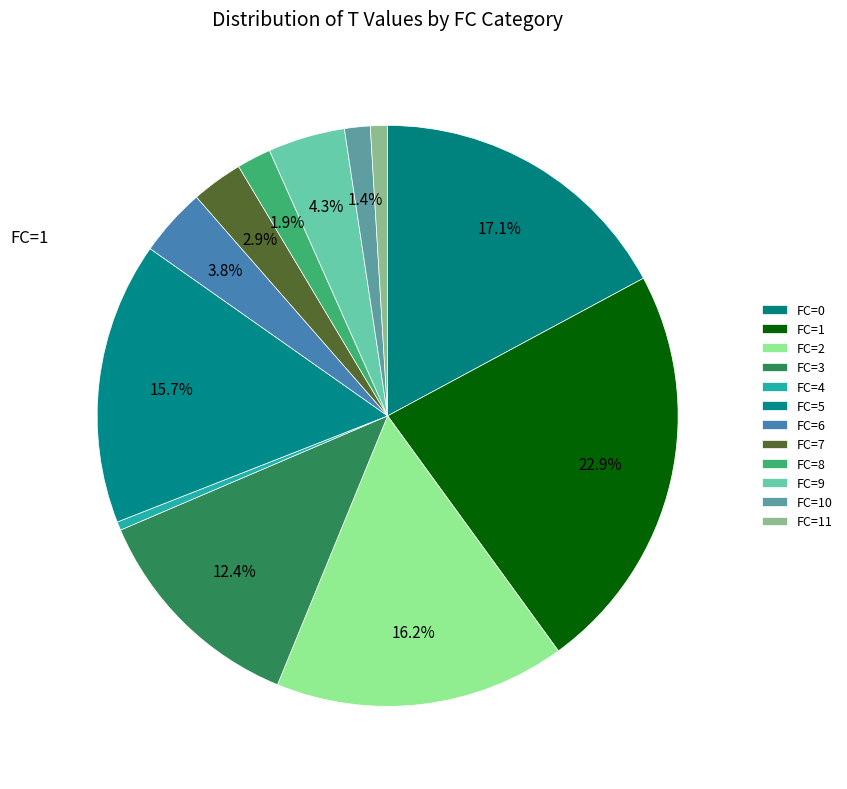

How many segments does this pie chart have?

12